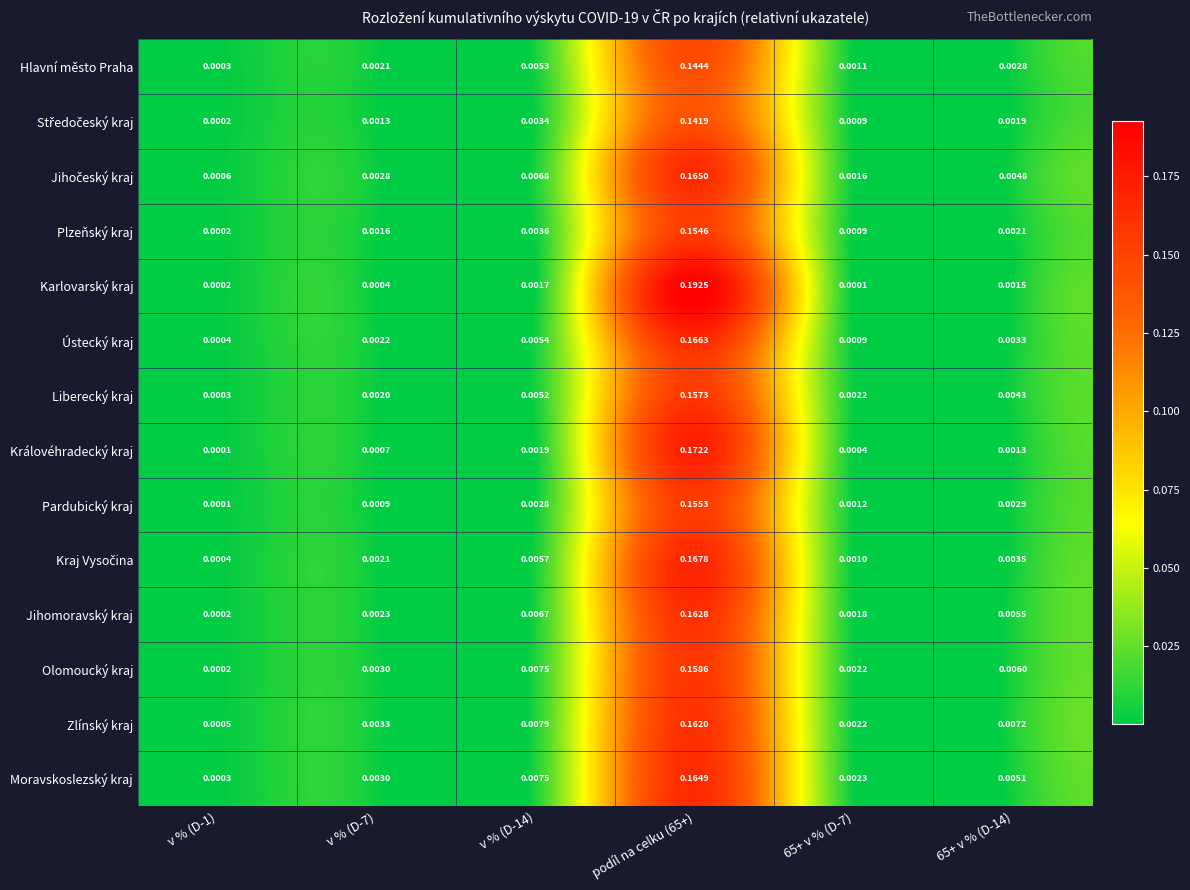

Which series has the widest spread of values?

Karlovarský kraj